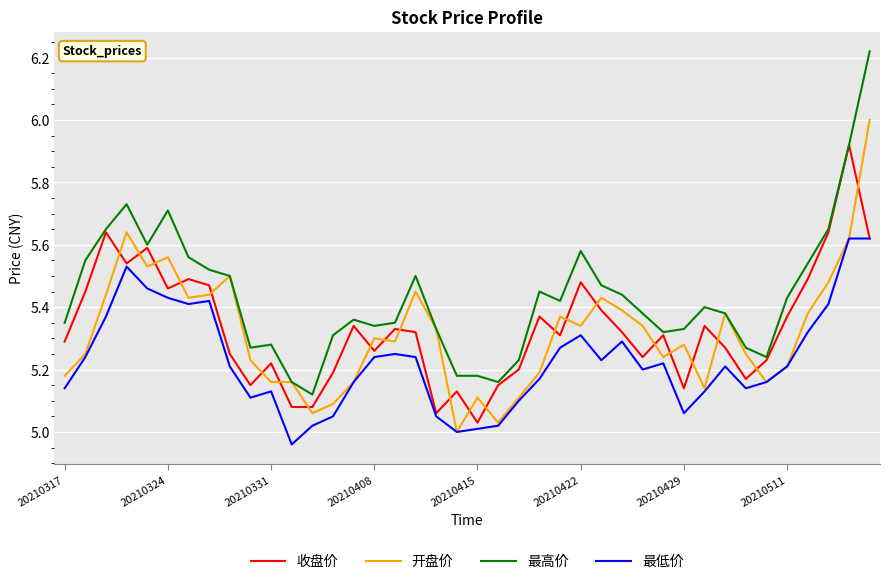

Count the number of data series in this chart.

4